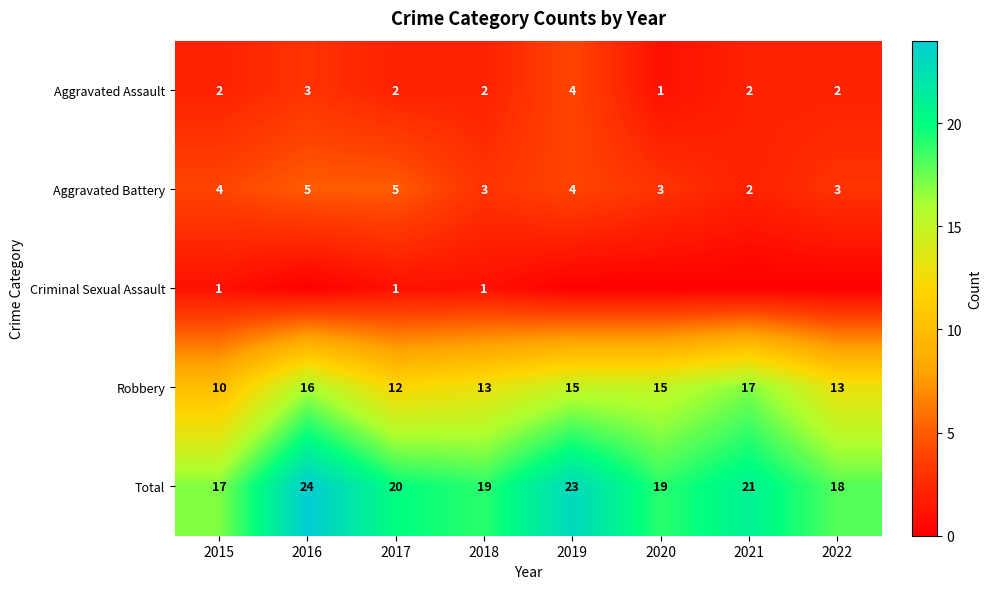

Is the value of Aggravated Battery at 2016 greater than the value of Total at 2018?

No